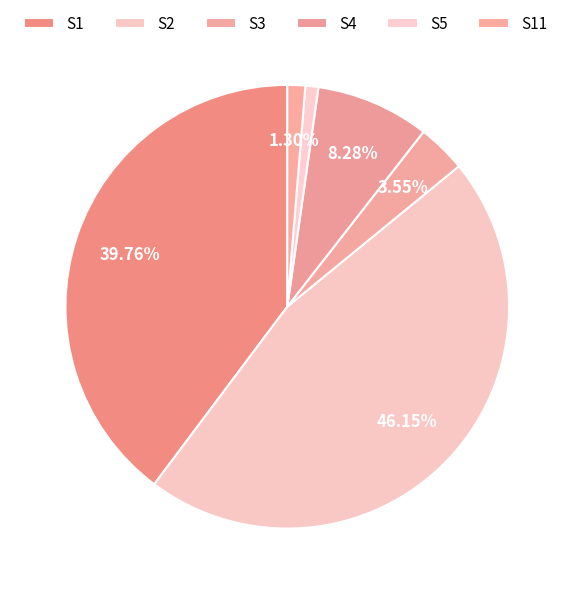

Which slice is the largest?

S2